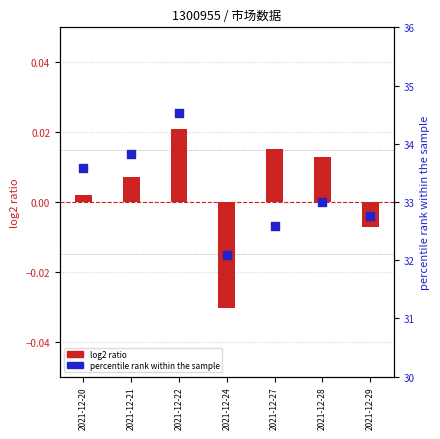

Which series contains the highest Y value?

percentile rank within the sample